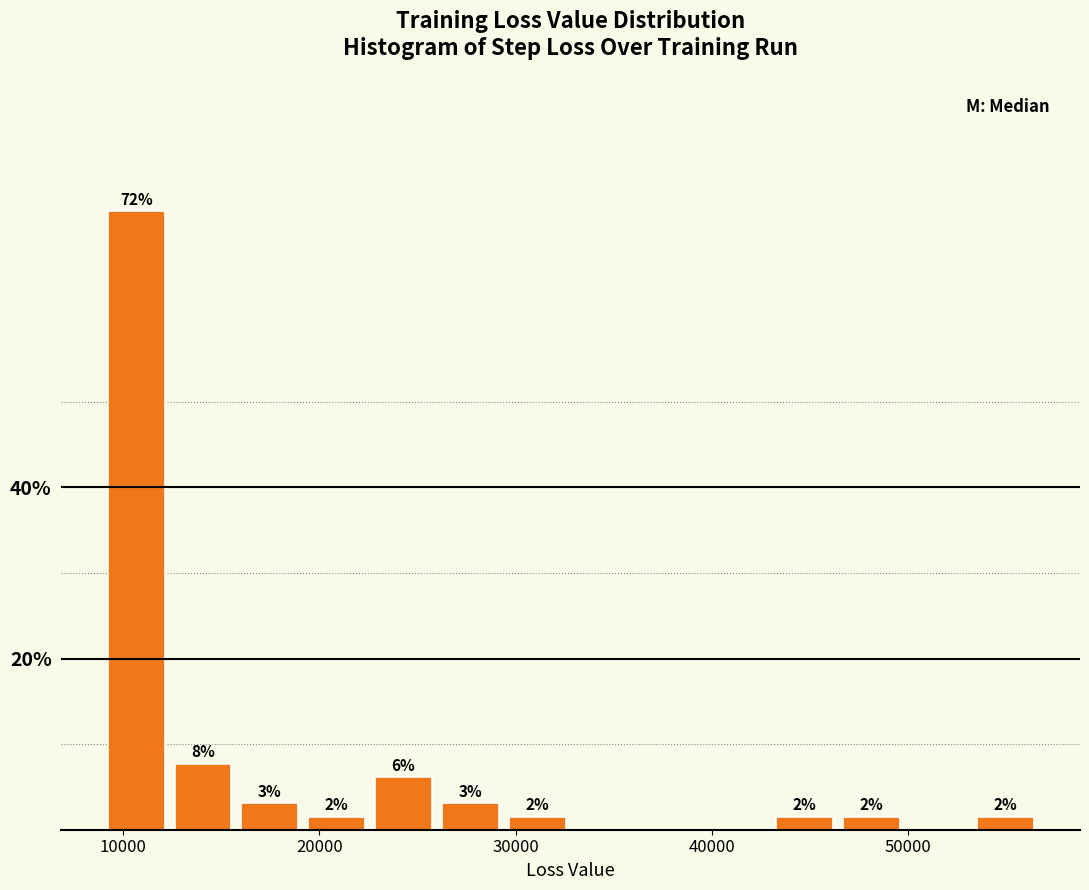

Around what value on the x-axis is the tallest bar? Give the approximate position of its centre, as read against the axis.

11000